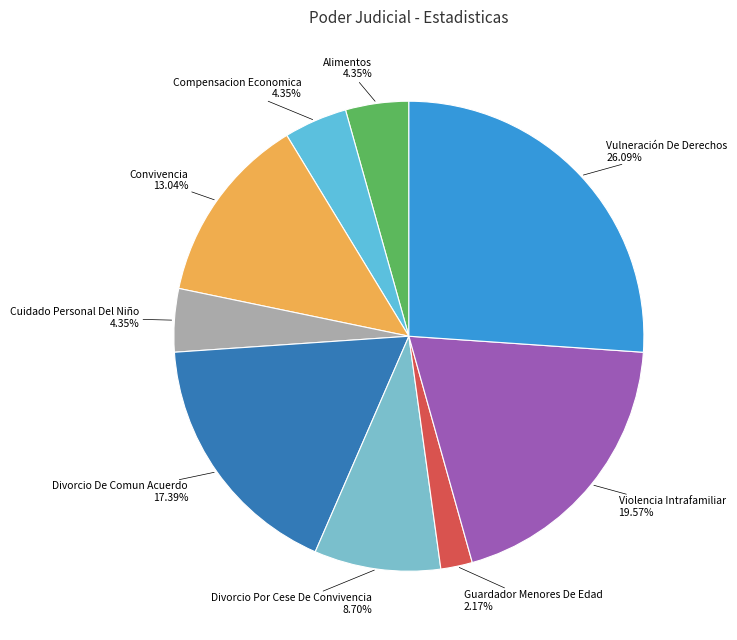

How many segments does this pie chart have?

9